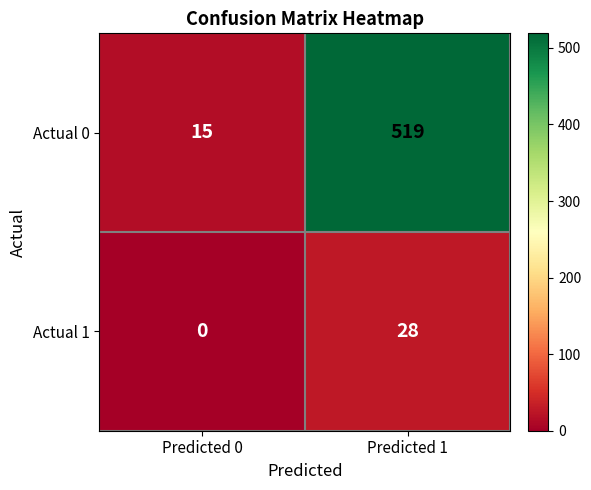

What is the lowest value of the Actual 0 series?

15